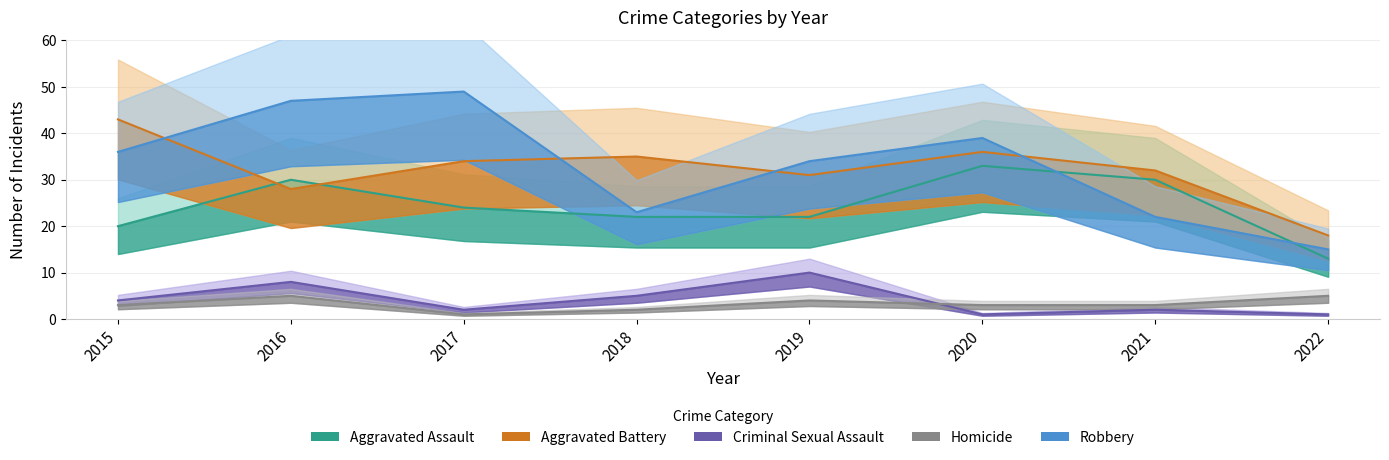

How many values in the Robbery series are below 36?

4